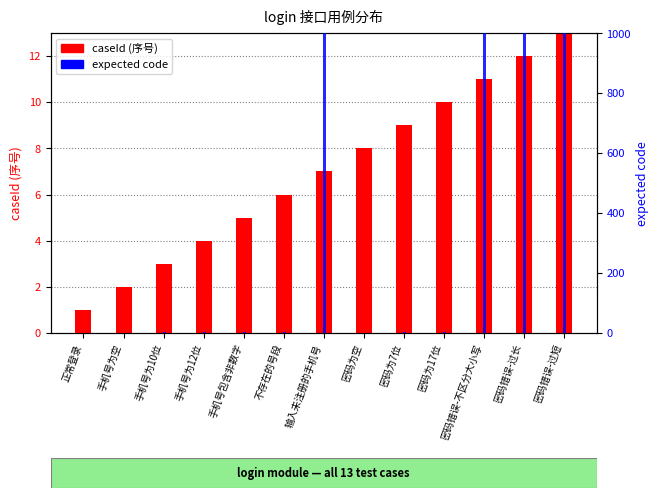

Rank the categories by caseId (序号) value from lowest to highest.

正常登录, 手机号为空, 手机号为10位, 手机号为12位, 手机号包含非数字, 不存在的号段, 输入未注册的手机号, 密码为空, 密码为7位, 密码为17位, 密码错误-不区分大小写, 密码错误-过长, 密码错误-过短